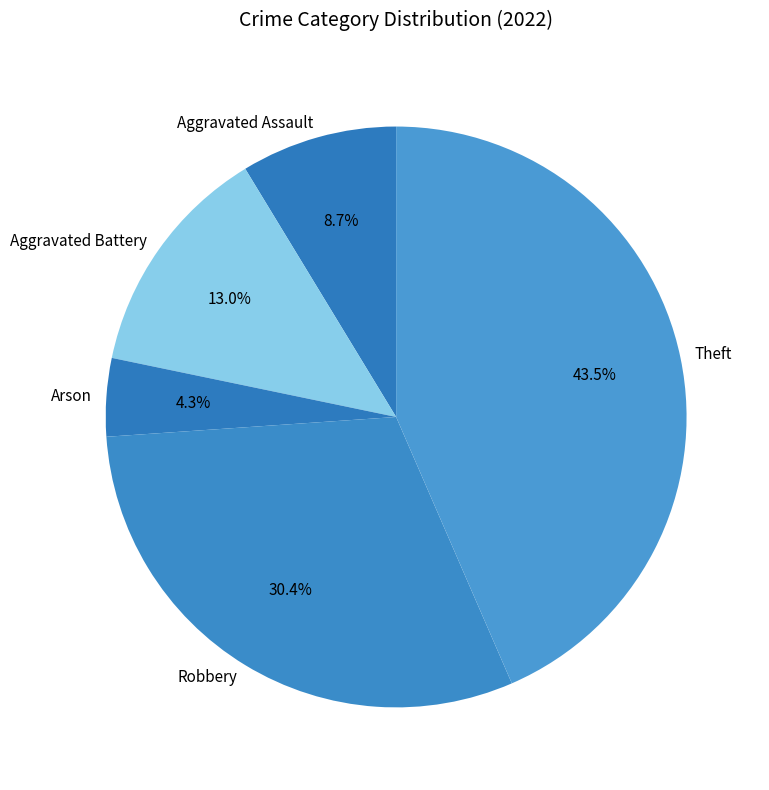

To the nearest percent, what percentage of the pie is Aggravated Assault?

9%